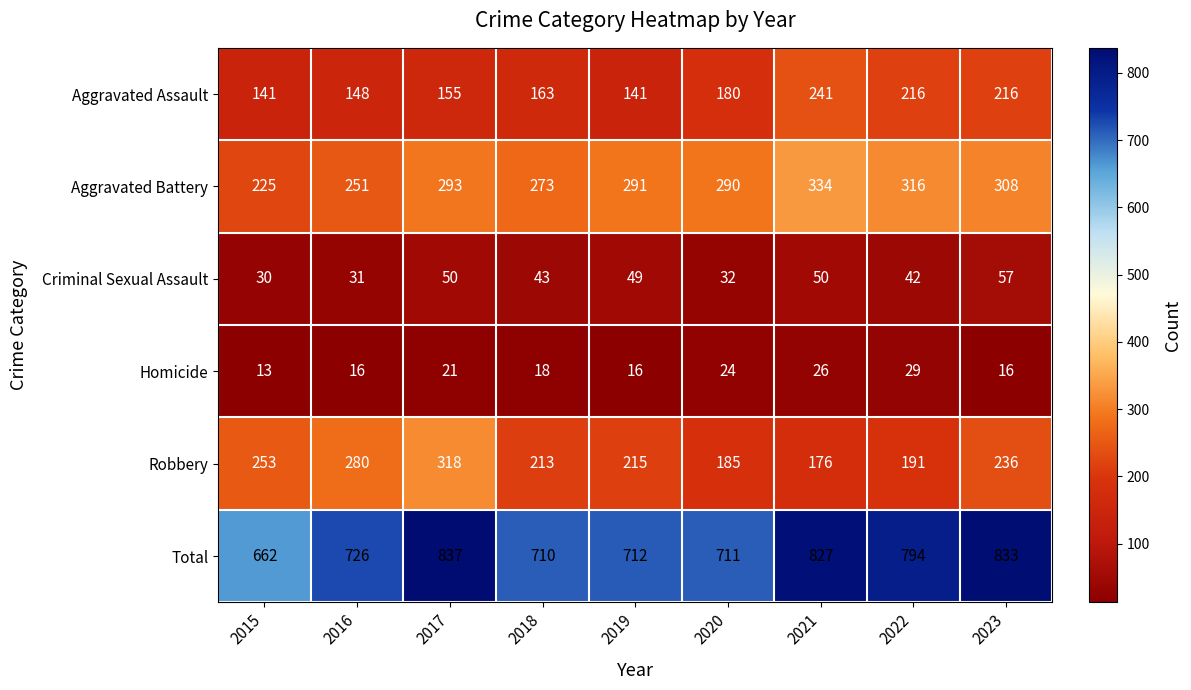

At which label is Homicide closest to 21?

2017